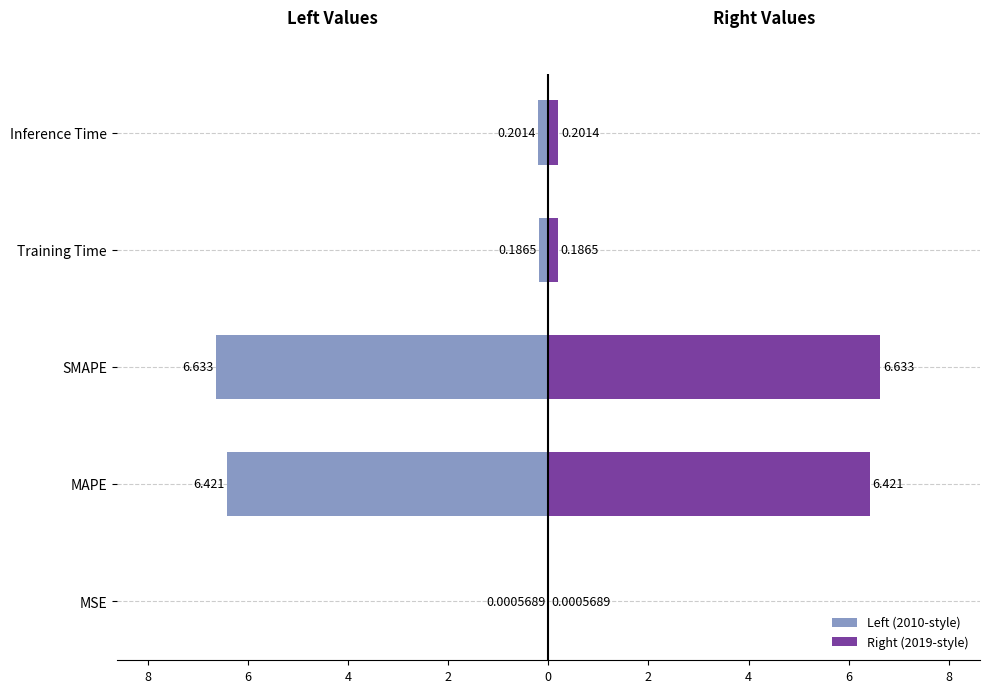

What is the value of the Right (2019-style) bar at the 5th from the left?

0.2